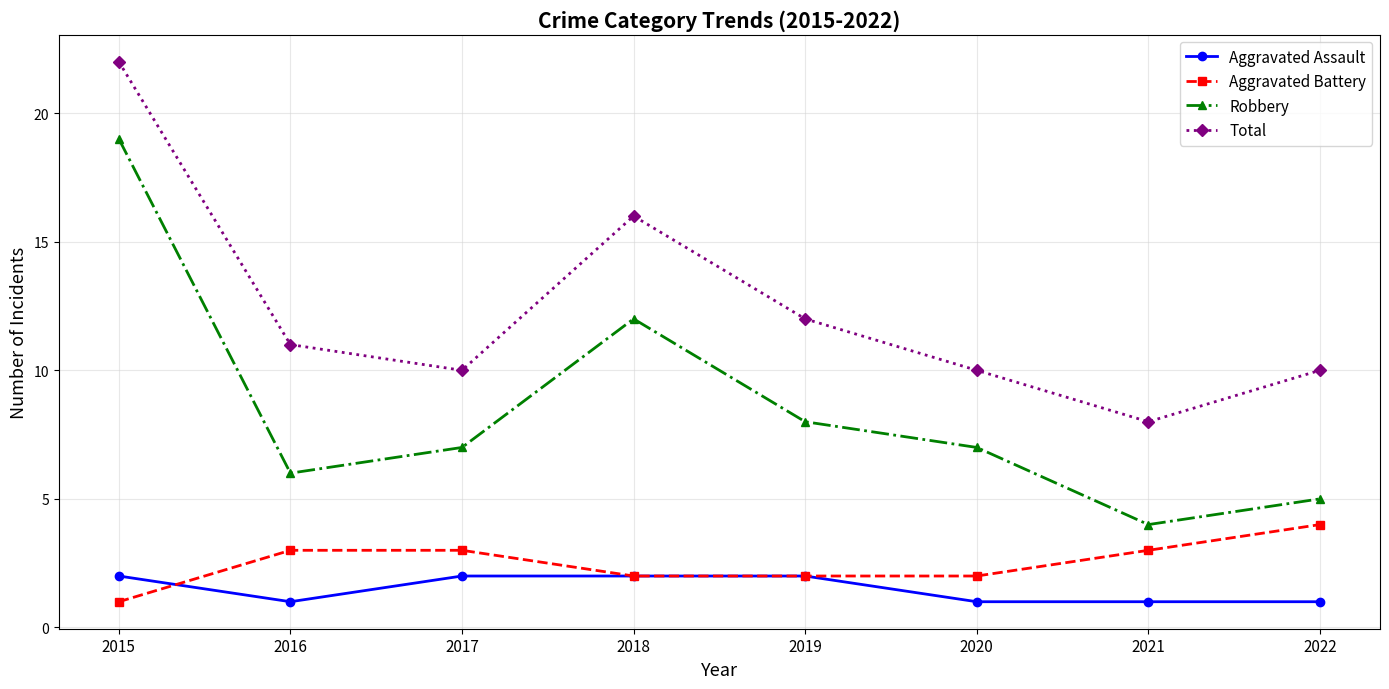

What is the value of the Aggravated Assault point at the 6th from the left?

1